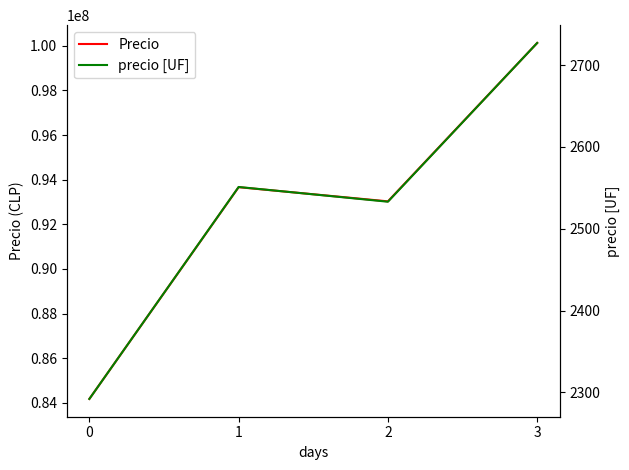

How many values in the Precio series are below 93663261?

2